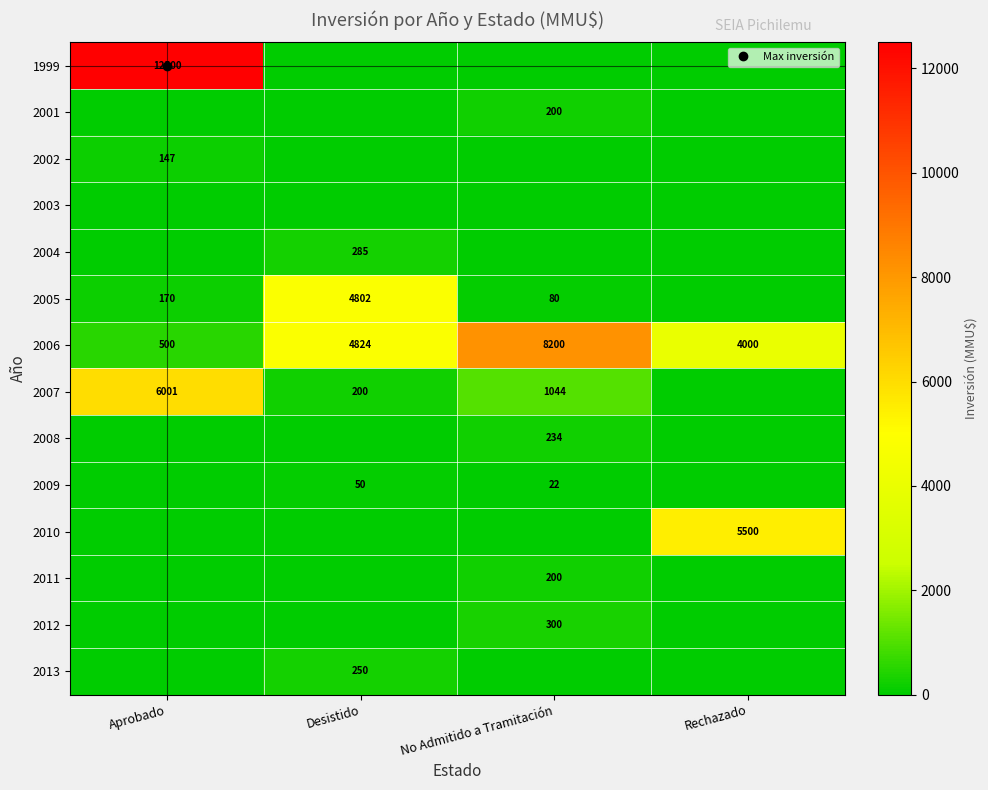

Where does the 2006 series first go above 4824?

No Admitido a Tramitación